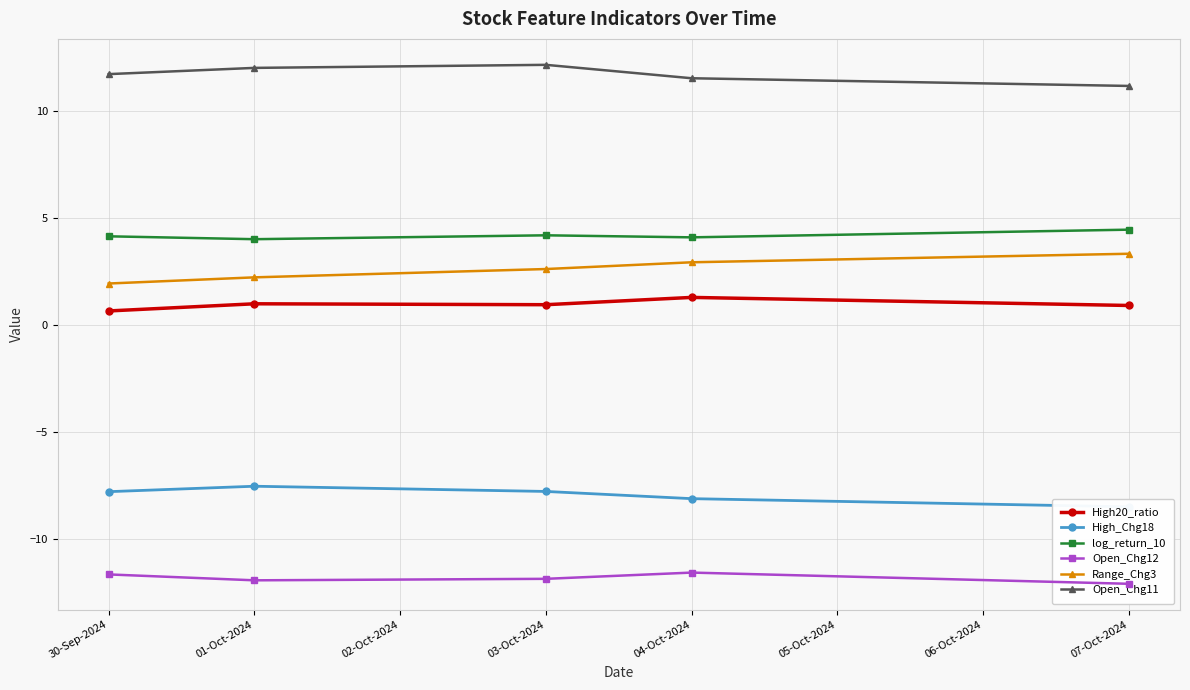

True or false: Range_Chg3 has more than 1 interior local peaks.

False